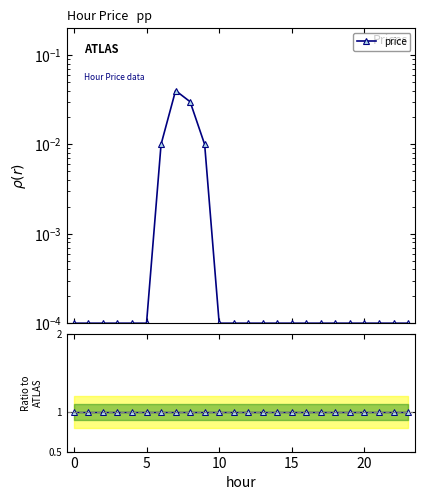

True or false: price and Ratio to ref cross at least once.

False